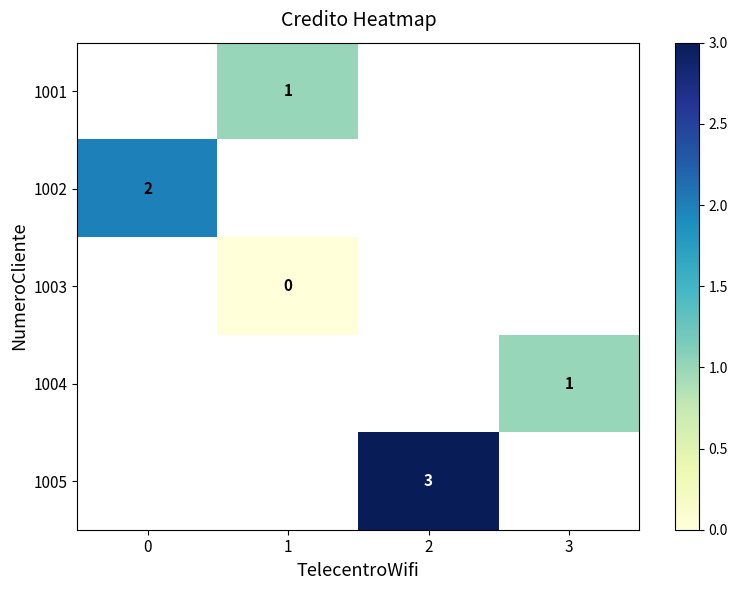

Is it true that 1004 equals 0.6 at 3?

False